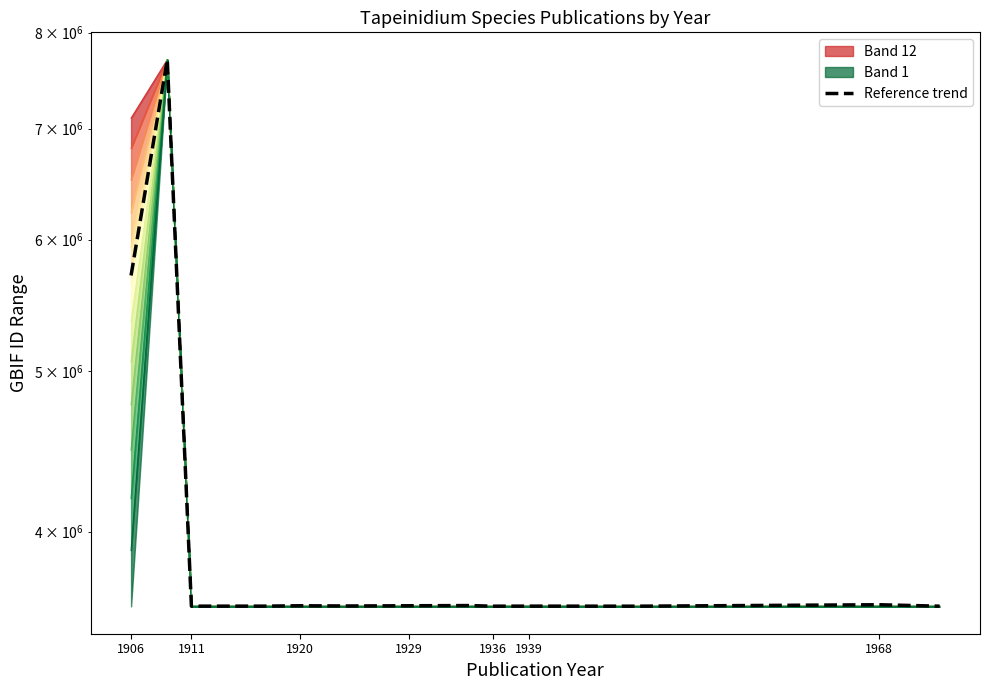

At which label is the value closest to 5655641?

1906